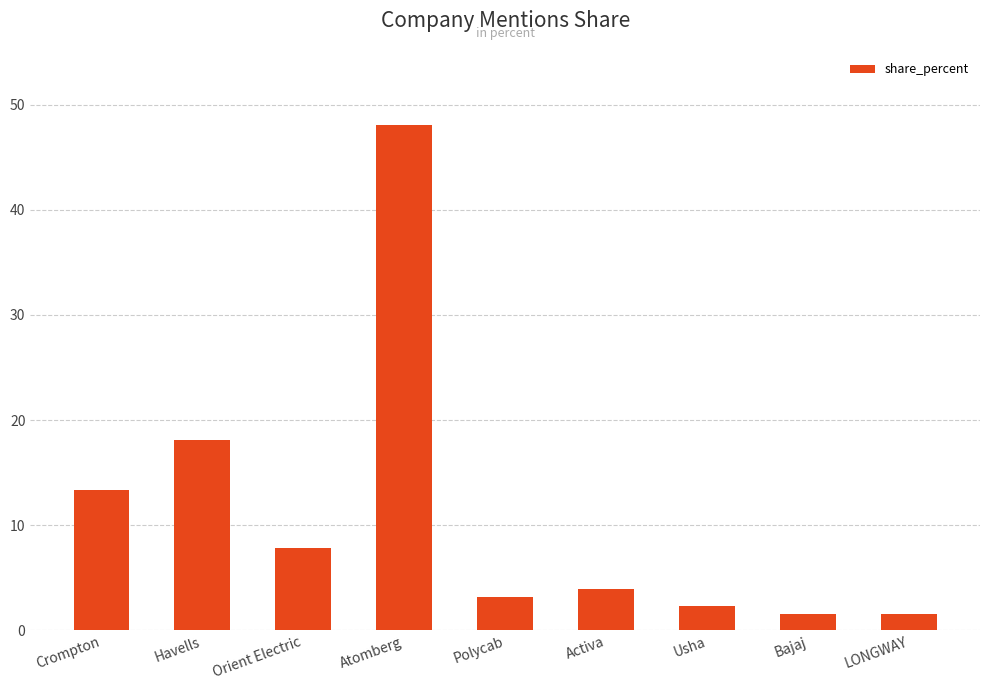

What is the label of the 7th bar from the right?

Orient Electric